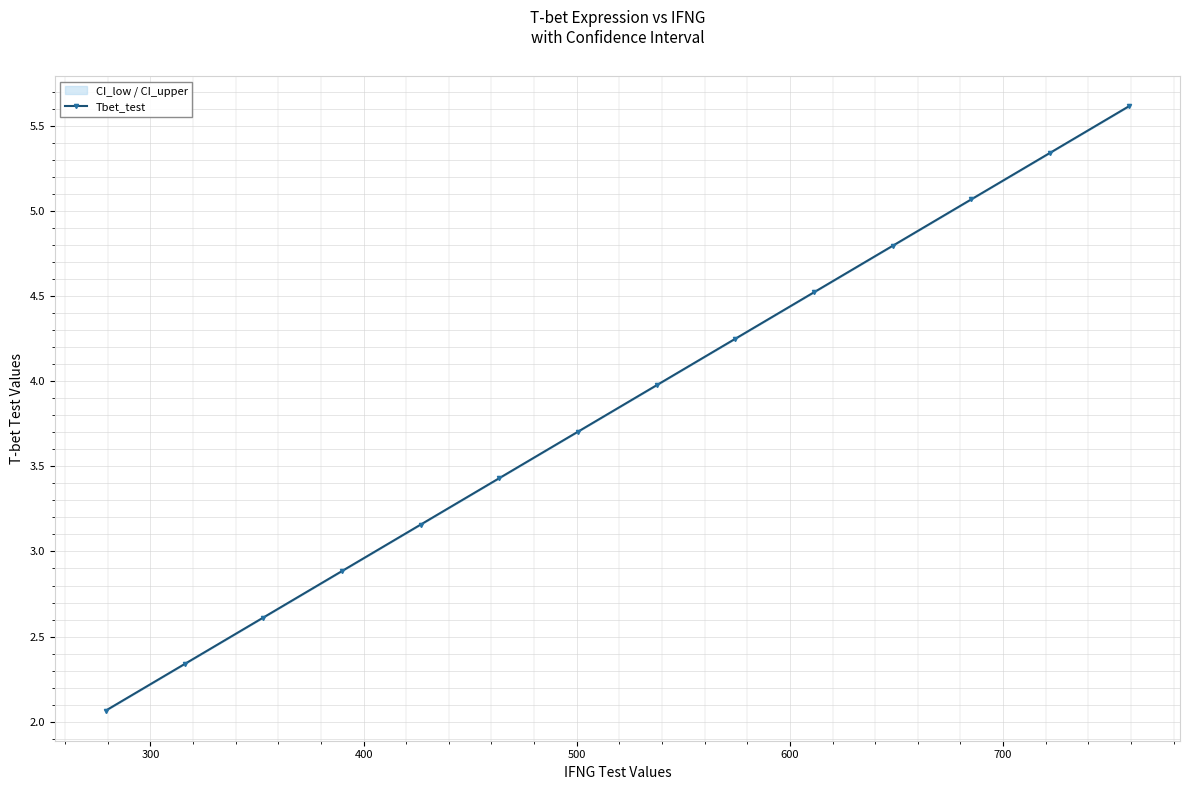

What is the value of the Tbet_test point at the 18th from the left?

3.6